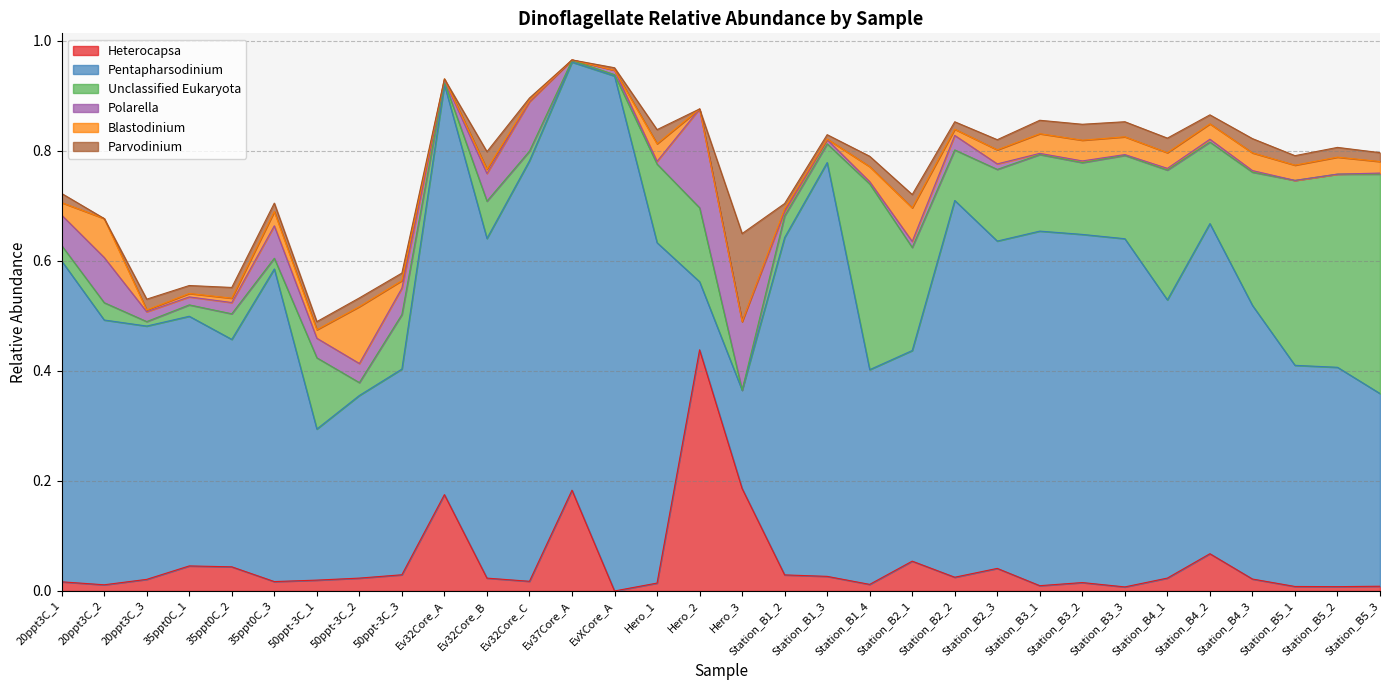

How many data points in Unclassified Eukaryota are above 0?

31